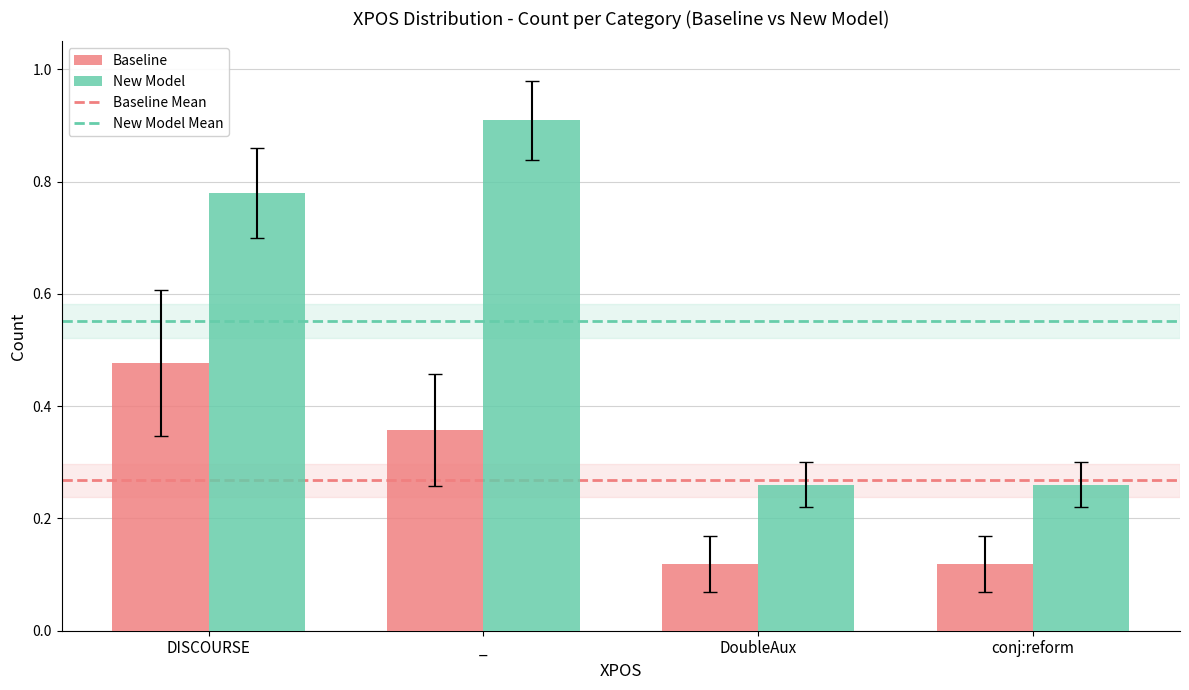

What is the maximum value shown in the chart?

0.9